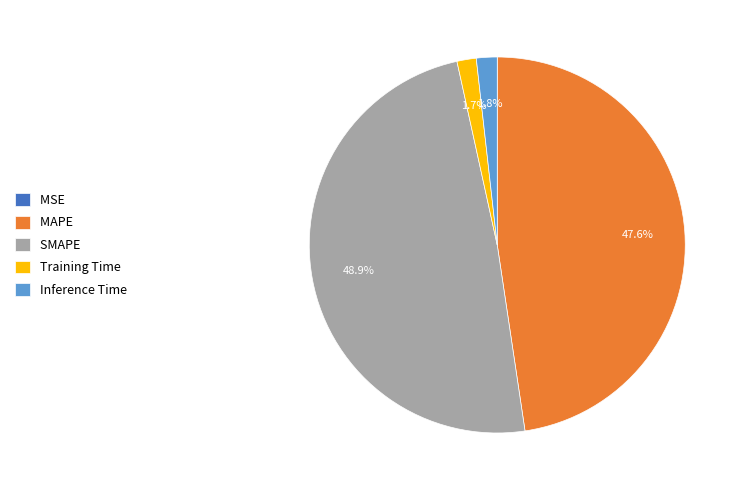

Does Inference Time account for over 50% of the chart?

No